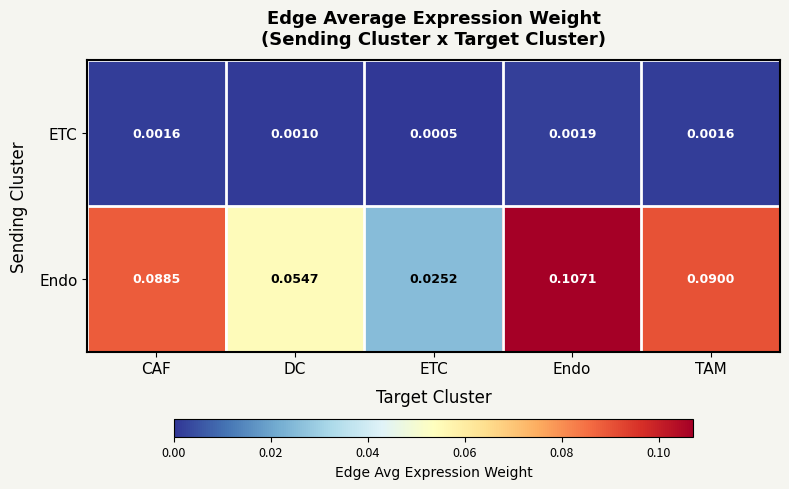

Is the value of ETC at Endo greater than the value of Endo at CAF?

No